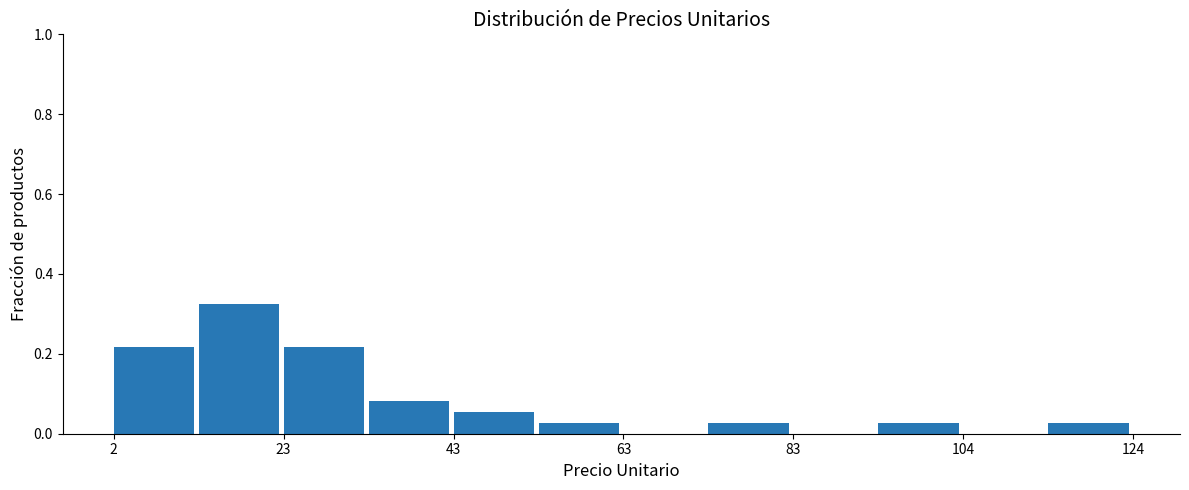

Read against the x-axis, roughly where is the centre of the tallest bar?

15